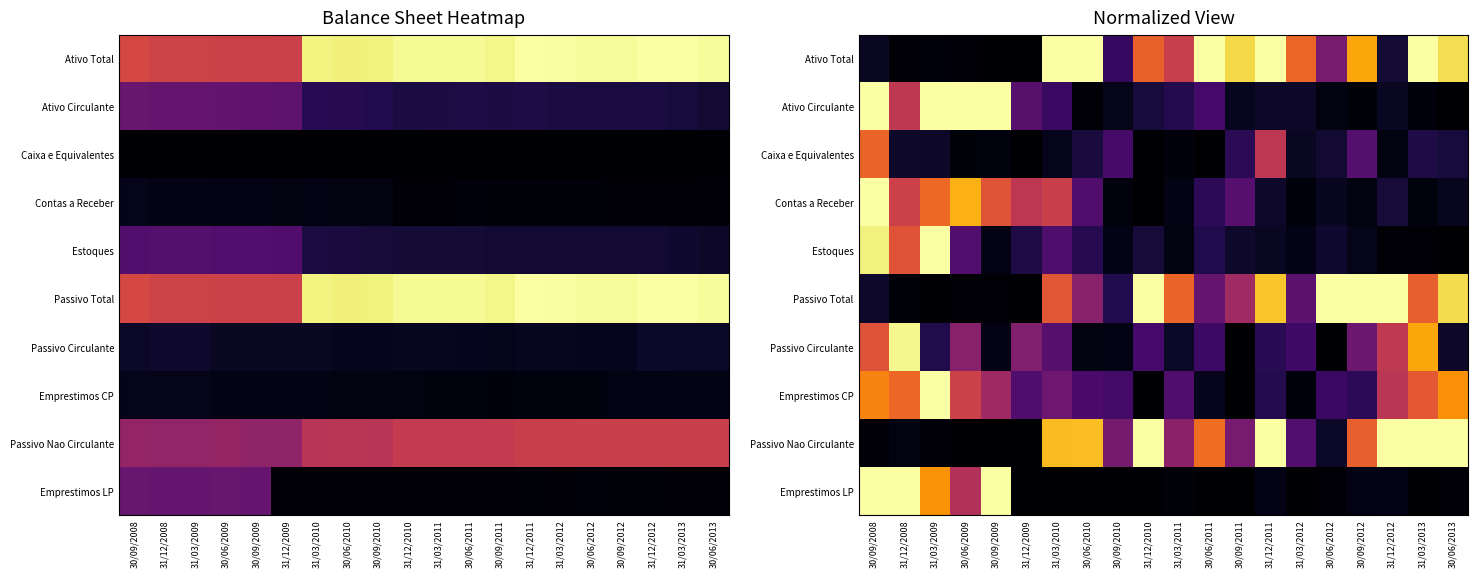

At 31/03/2013, list the series in order from smallest to largest.

Emprestimos LP, Estoques, Ativo Circulante, Contas a Receber, Caixa e Equivalentes, Emprestimos CP, Passivo Total, Passivo Circulante, Ativo Total, Passivo Nao Circulante